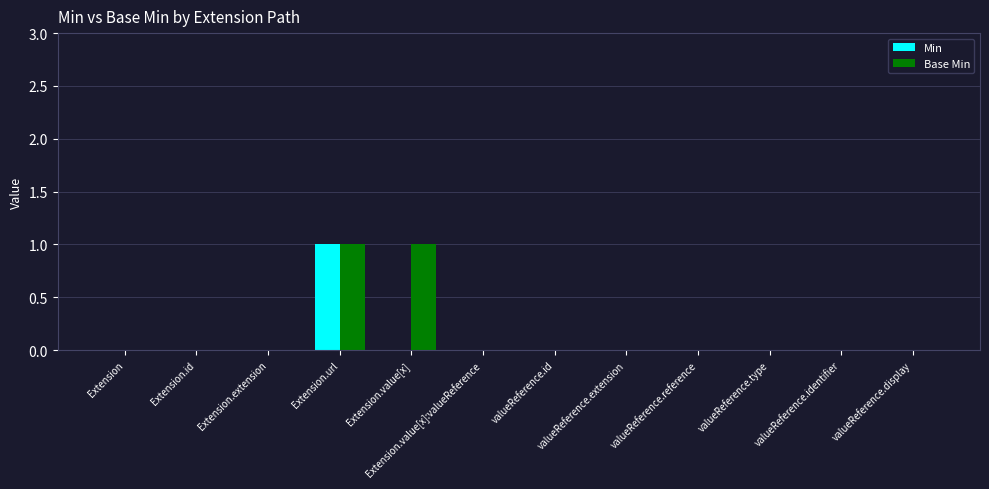

Between Extension.value[x] and valueReference.reference, which series saw the biggest shift?

Base Min